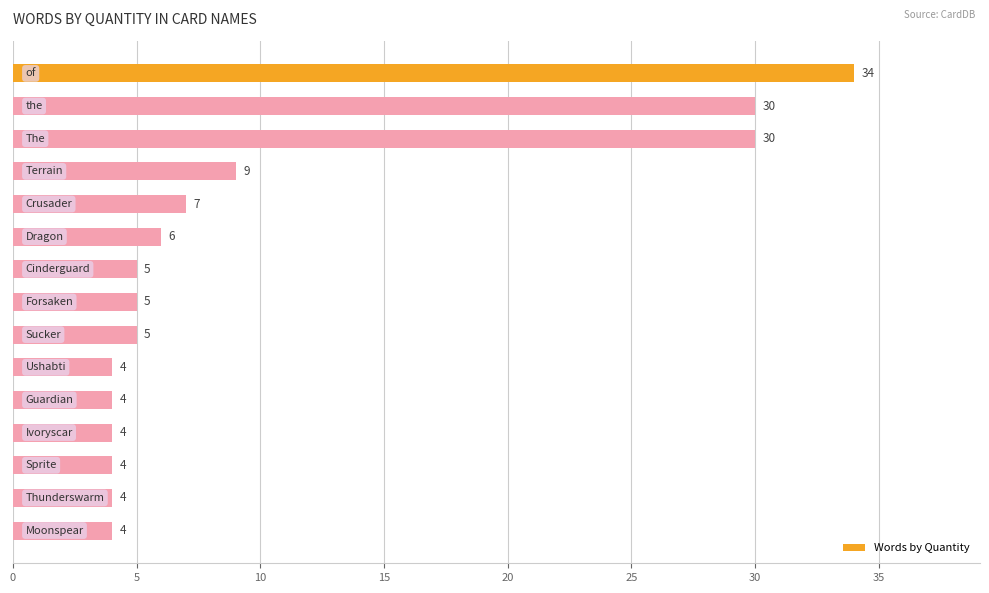

Reading top to bottom, extract all data points from this chart.

34	30	30	9	7	6	5	5	5	4	4	4	4	4	4